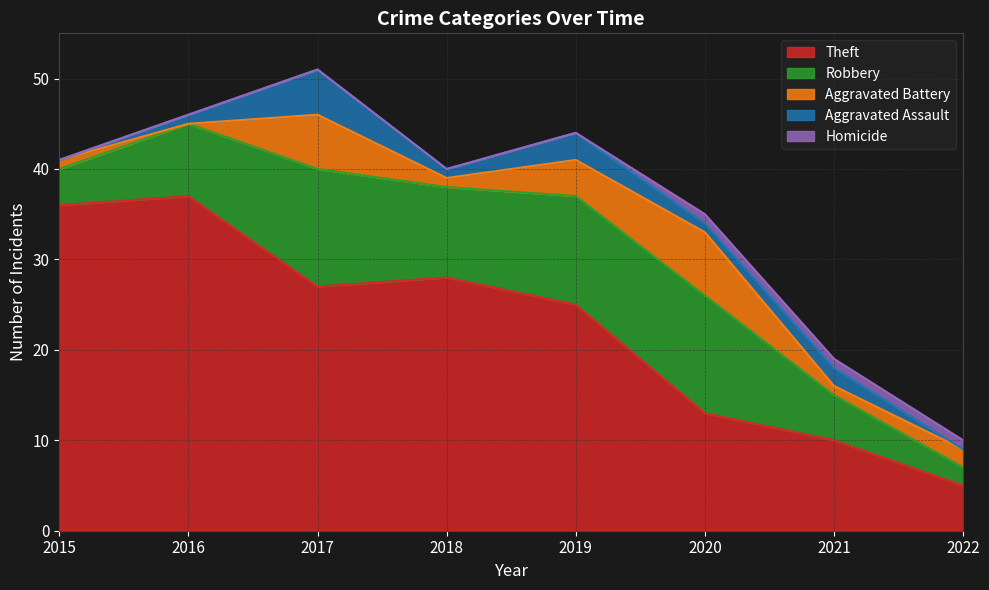

Rank the series at 2020 from lowest to highest value.

Aggravated Assault, Homicide, Aggravated Battery, Theft, Robbery